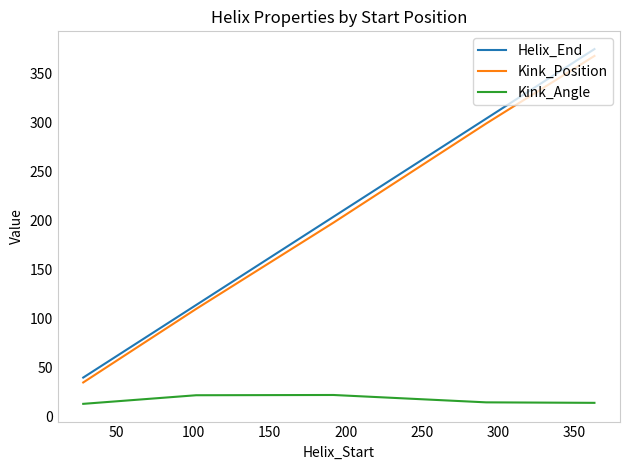

What is the minimum value shown in the chart?

13.2